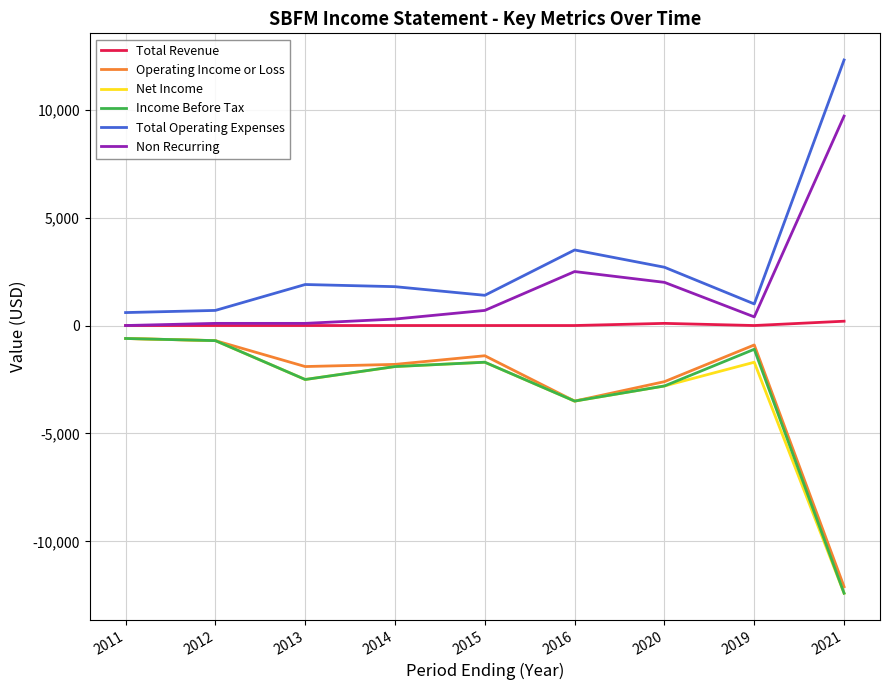

What are all the series names shown in the legend?

Total Revenue, Operating Income or Loss, Net Income, Income Before Tax, Total Operating Expenses, Non Recurring